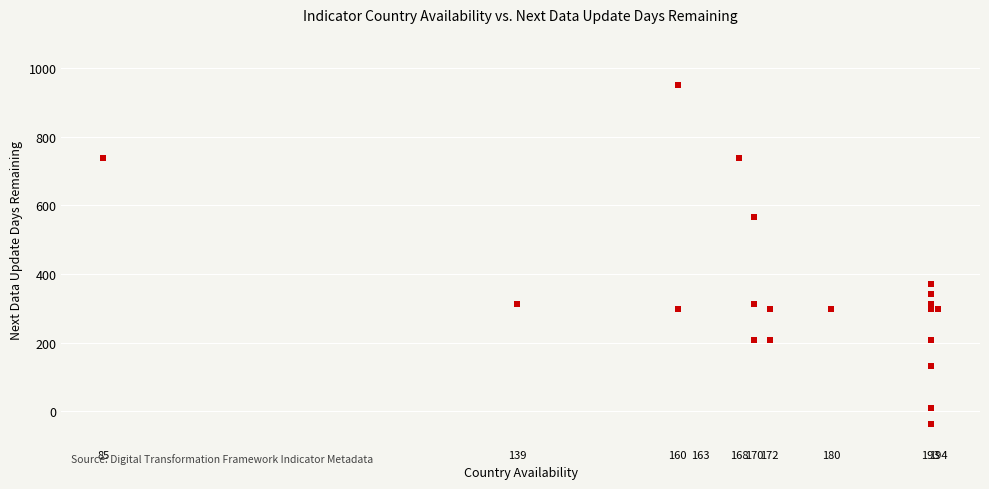

What Y value in the scatter plot is closest to 457?

370.0